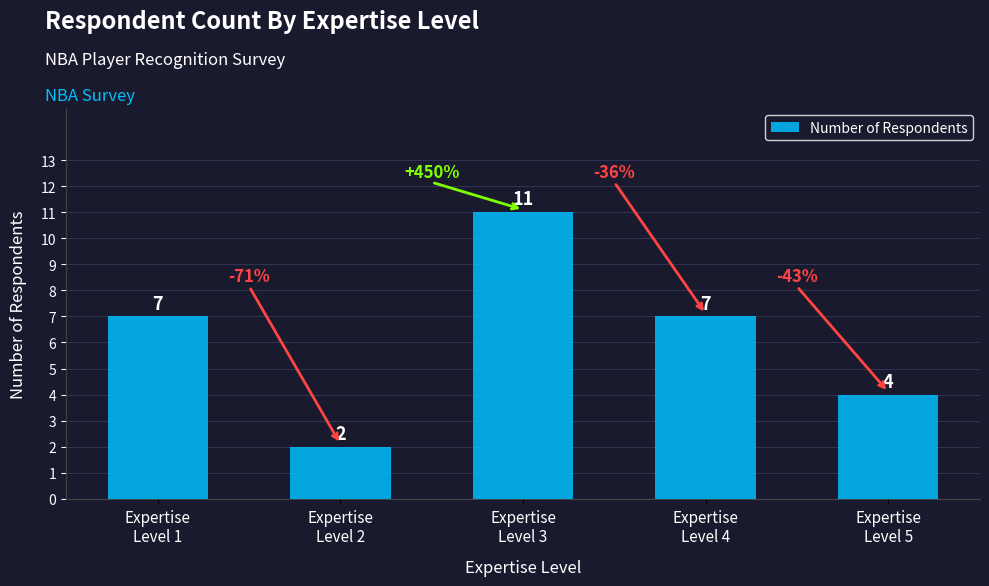

What is the label of the 5th bar from the left?

Expertise
Level 5